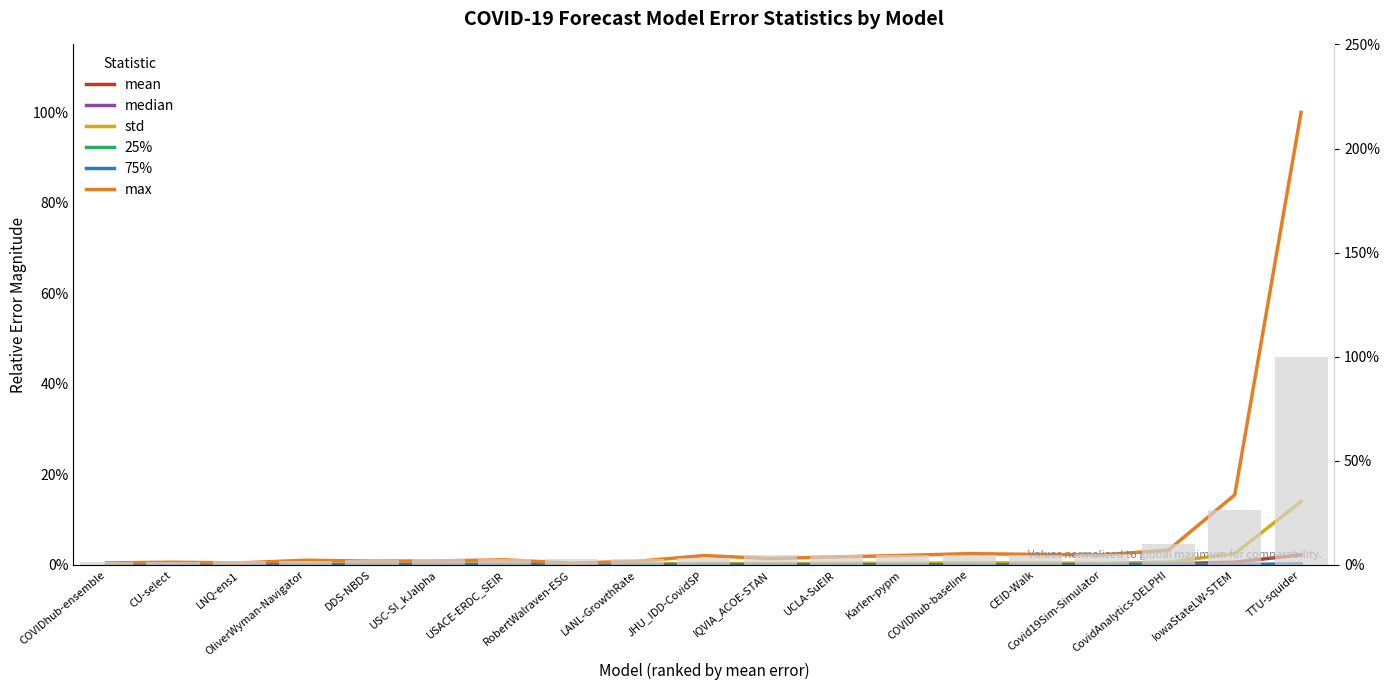

What position from the left is IowaStateLW-STEM?

18